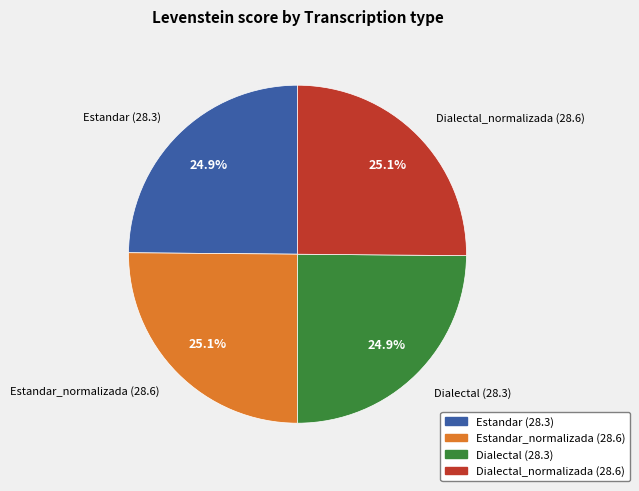

Is there any slice that represents more than half of the pie?

No